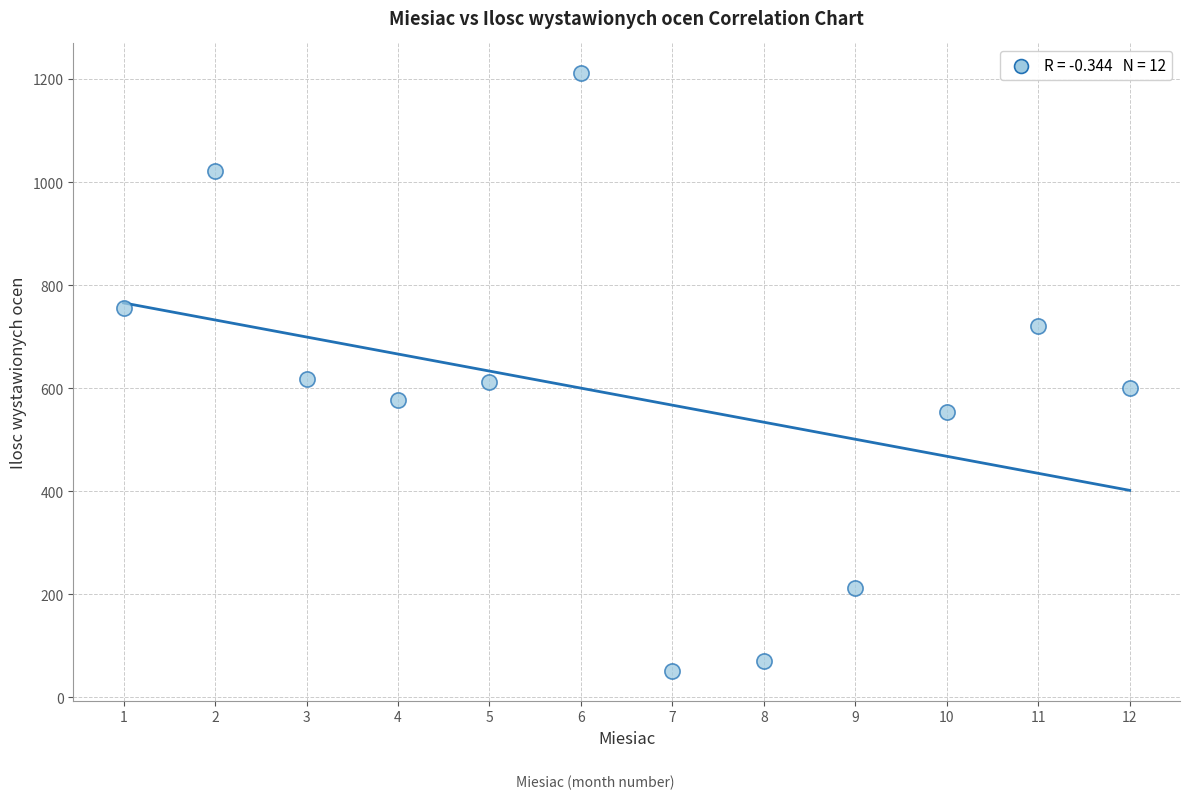

What is the average X value?

6